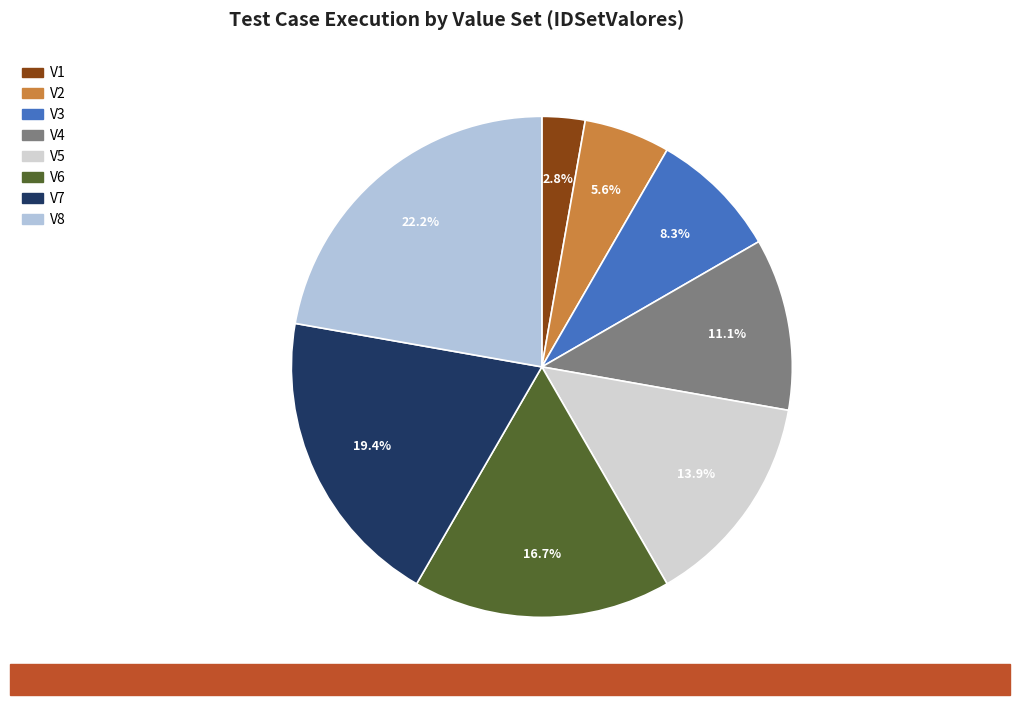

What is the total percentage of V2 and V6?

22.2%